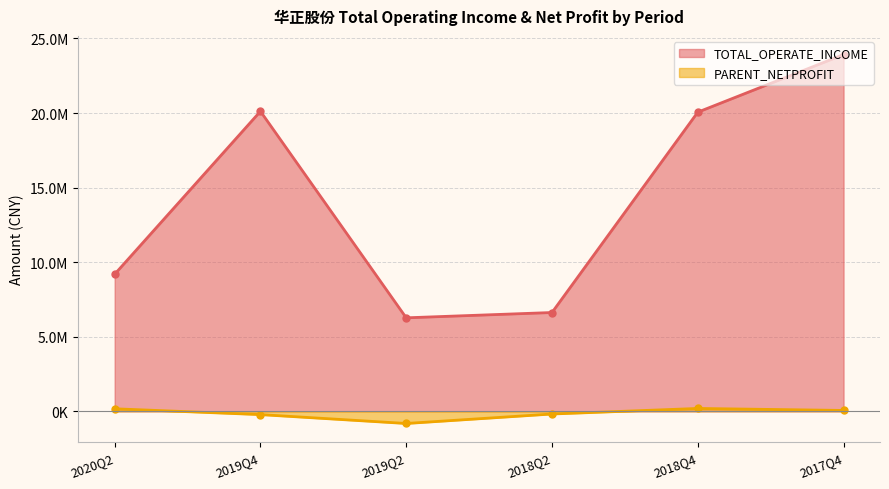

True or false: PARENT_NETPROFIT and TOTAL_OPERATE_INCOME intersect in this chart.

False